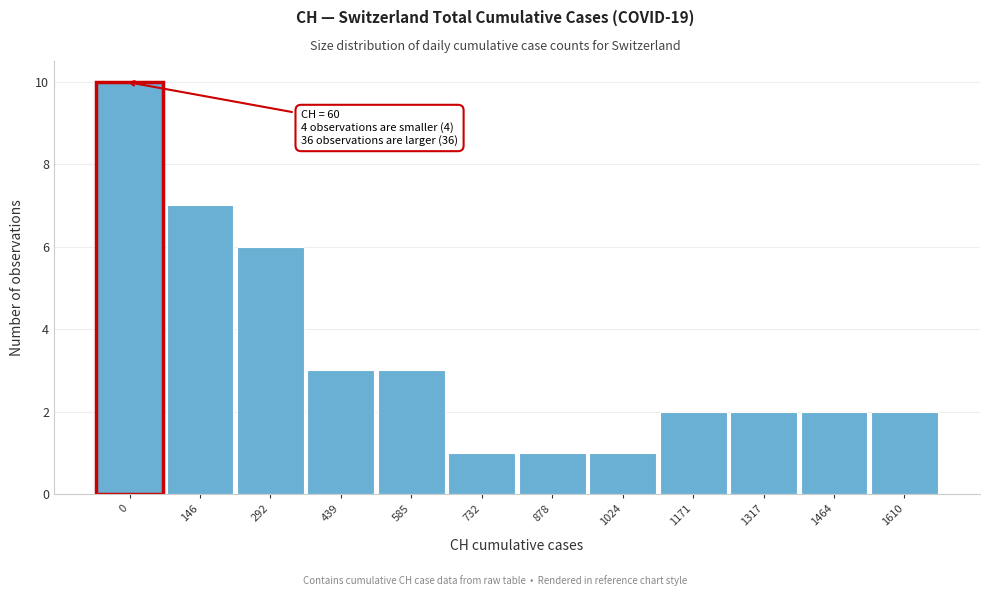

Reading left to right, list all the values displayed in this chart.

10	7	6	3	3	1	1	1	2	2	2	2